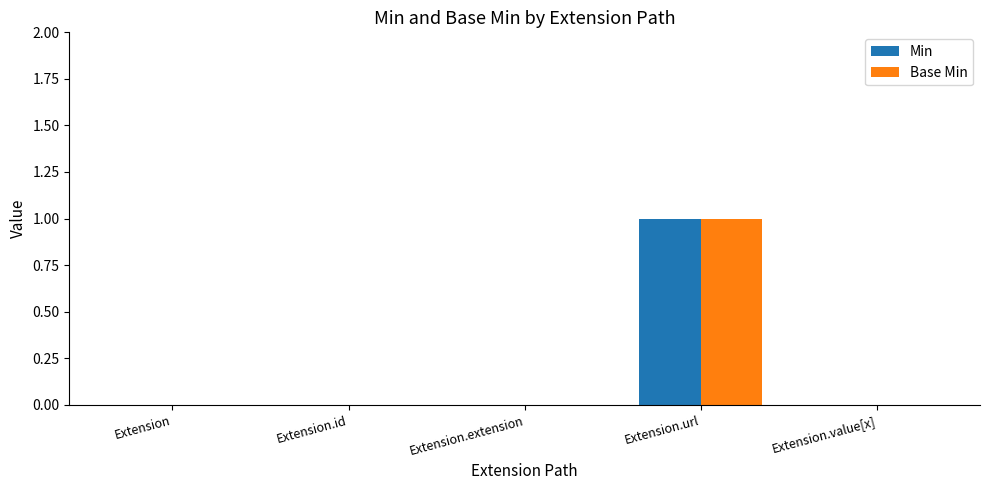

At which category is the sum across all series the highest?

Extension.url